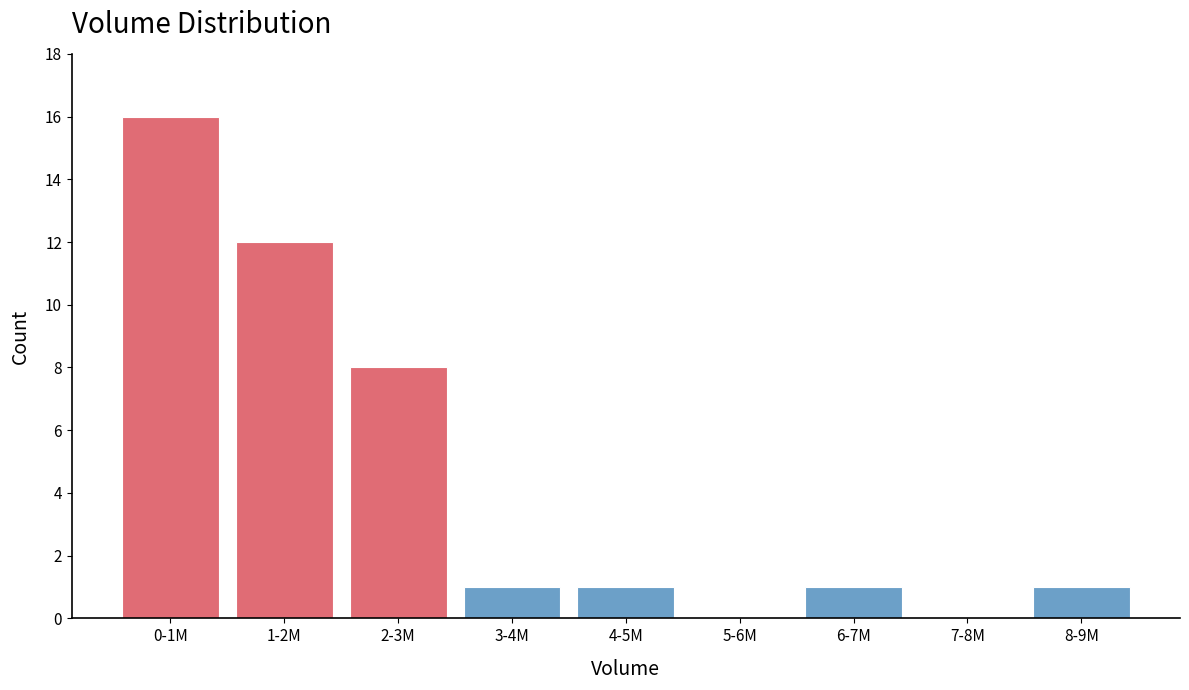

Reading right to left, extract all data points from this chart.

8-9M=1	7-8M=0	6-7M=1	5-6M=0	4-5M=1	3-4M=1	2-3M=8	1-2M=12	0-1M=16